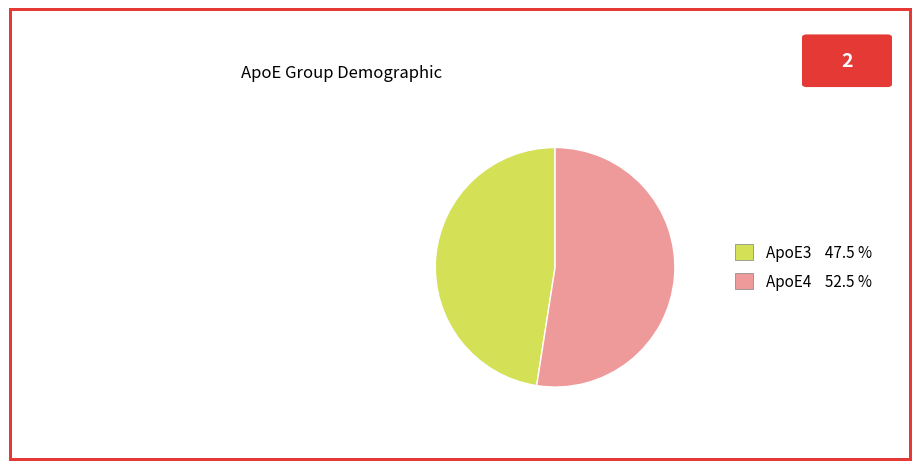

Is there any slice that represents more than half of the pie?

Yes